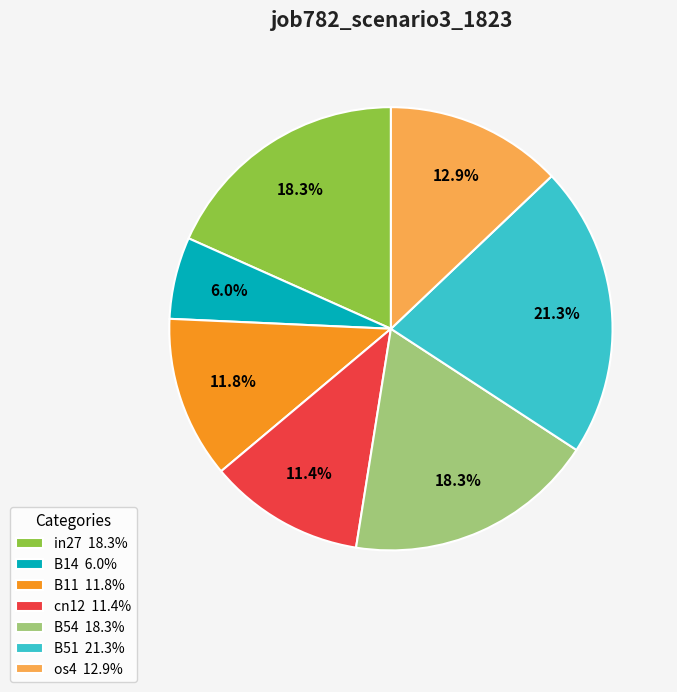

Combined, what portion of the pie is os4 and in27?

31.2%